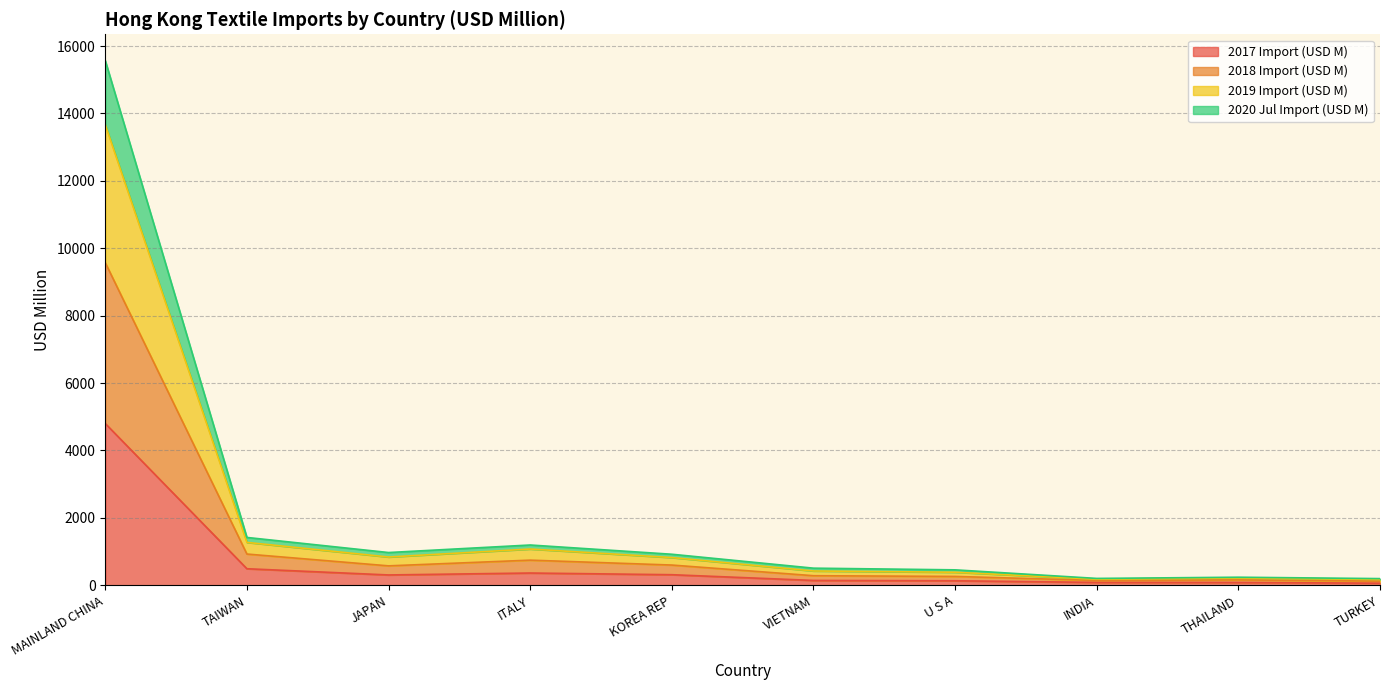

What is the greatest value displayed?

15571.7